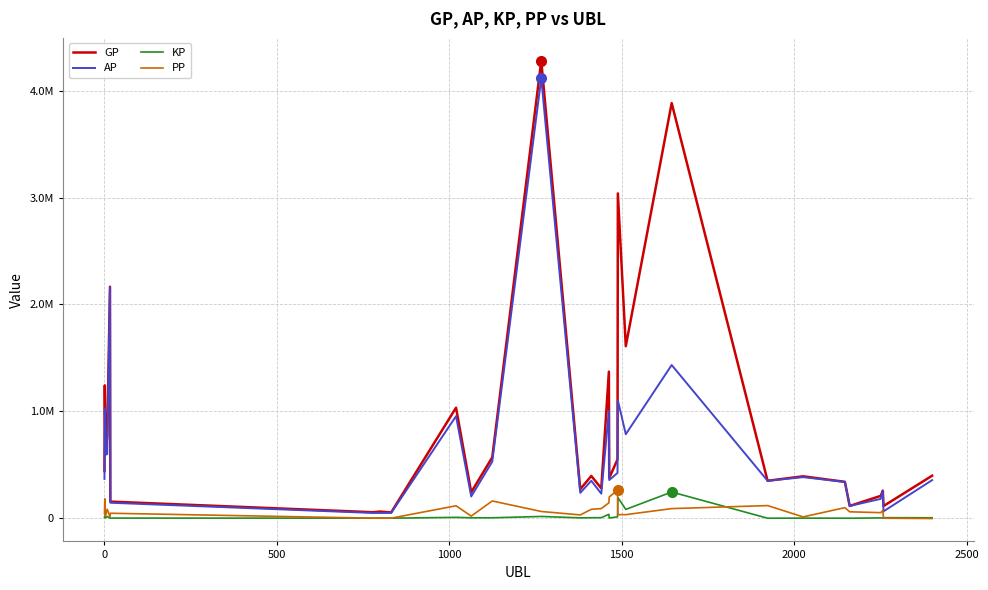

Is this an area chart (filled region under the line)?

No